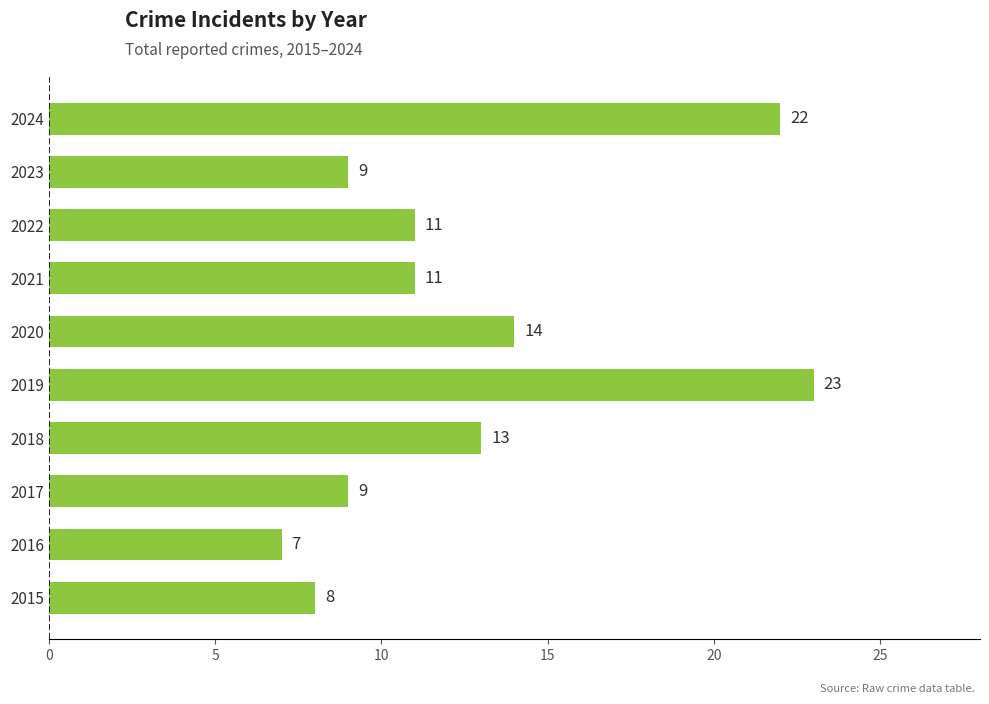

Are the bars horizontal?

Yes